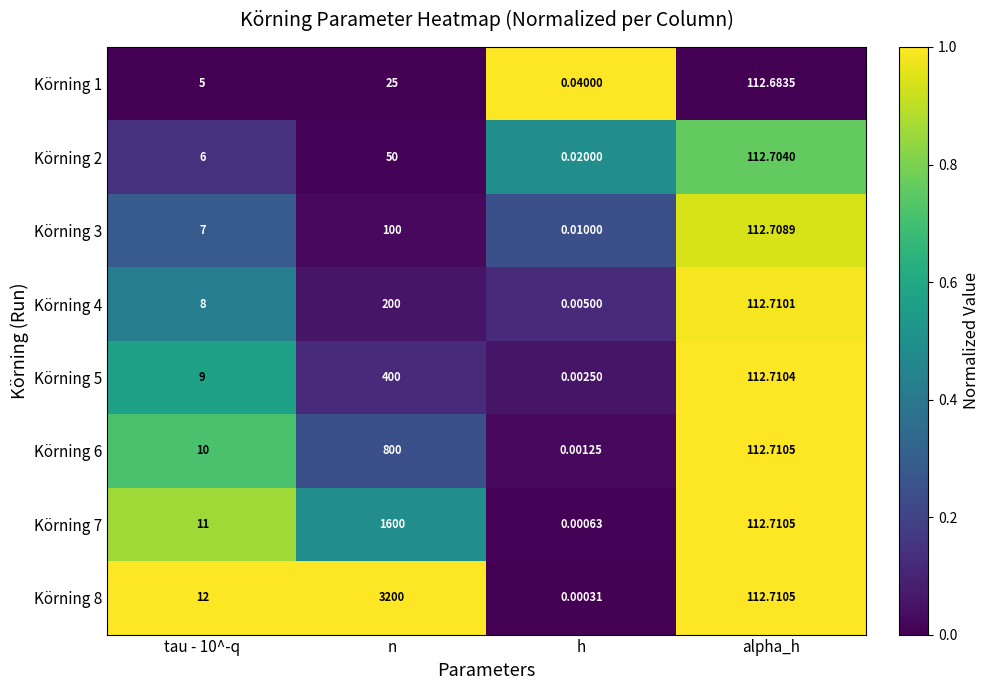

At which category is the sum across all series the highest?

n